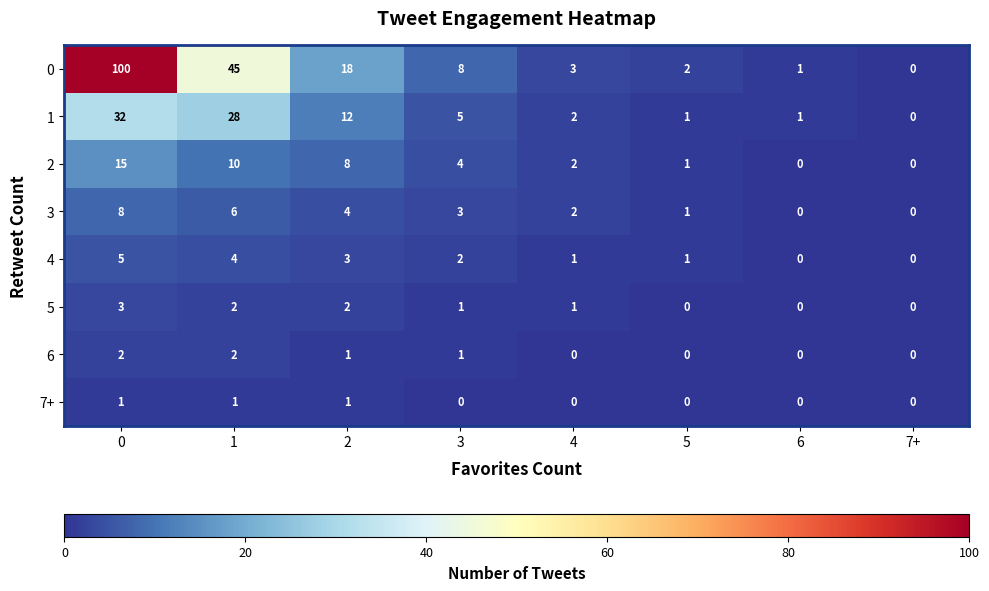

What is the difference between the highest and lowest values at 2?

17